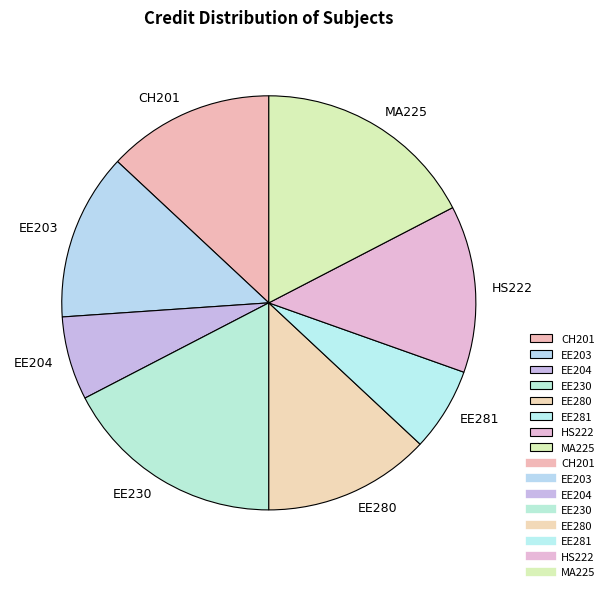

How many slices are in this pie chart?

8